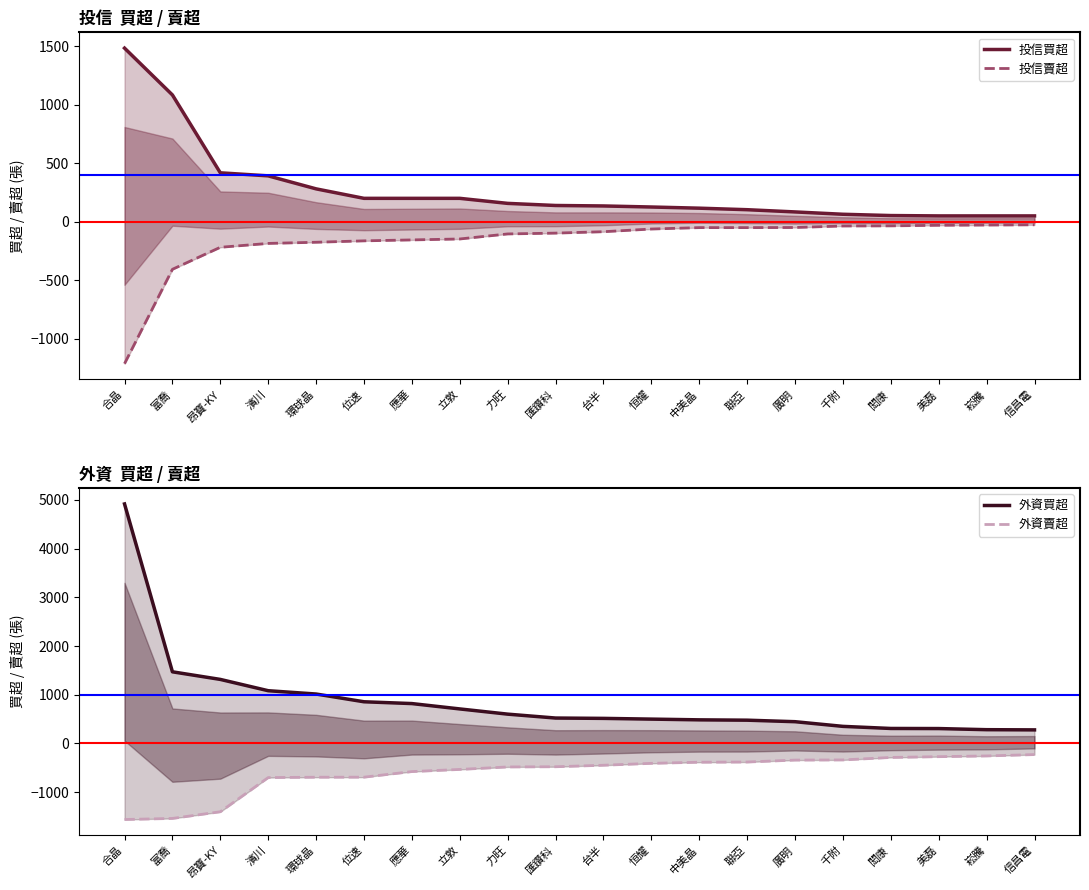

How many distinct data groups are displayed?

4